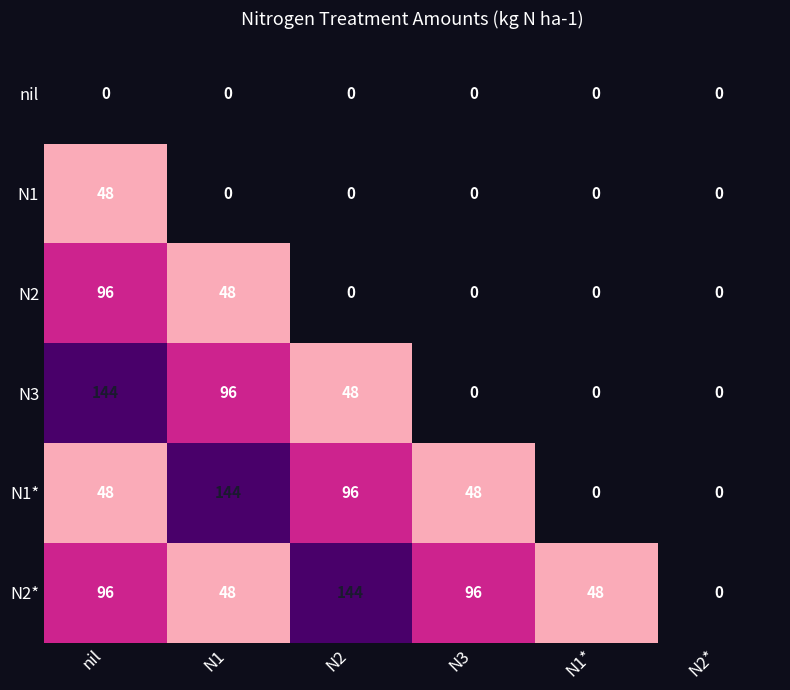

What is the spread (max minus min) of values at N2?

144